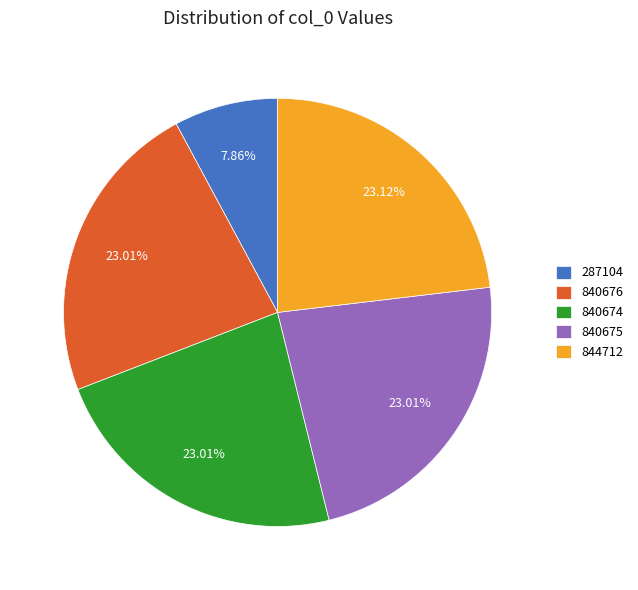

Does 840676 represent more than half of the total?

No